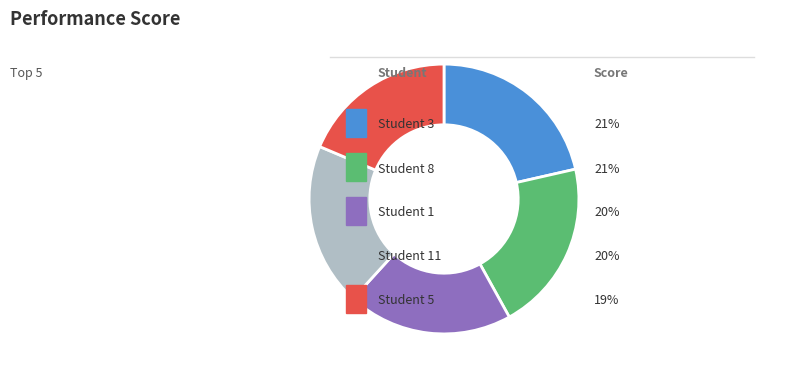

Does any single category account for the majority?

No